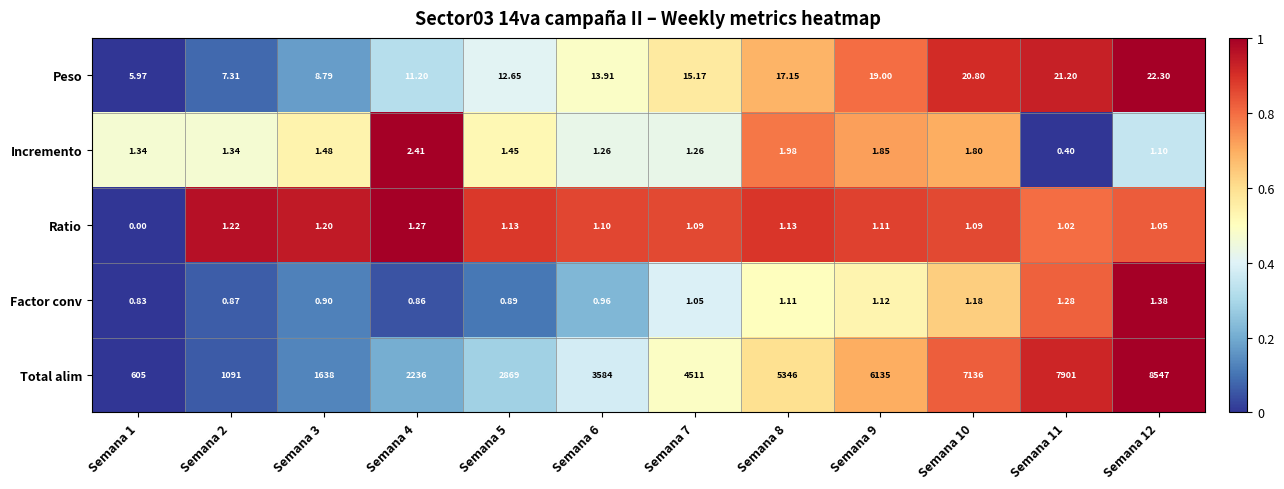

Between Semana 2 and Semana 5, which series saw the biggest shift?

Total alim